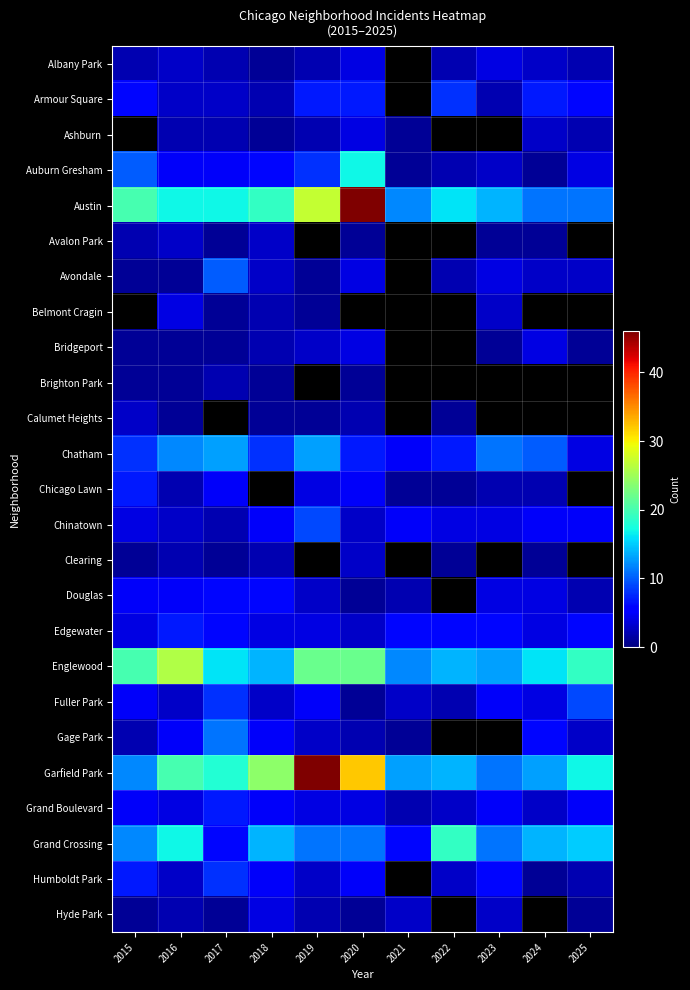

At which label does Chicago Lawn reach its peak?

2015